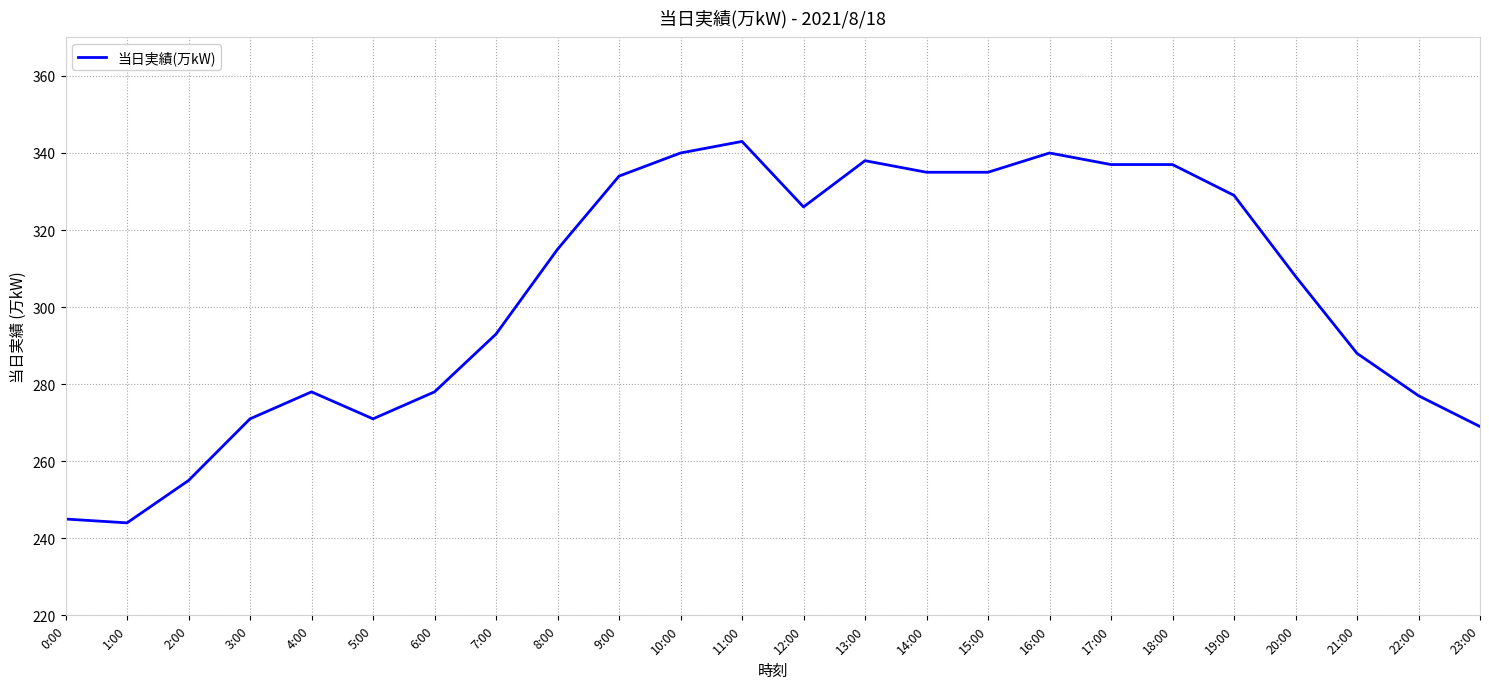

How many values are below 315?

12